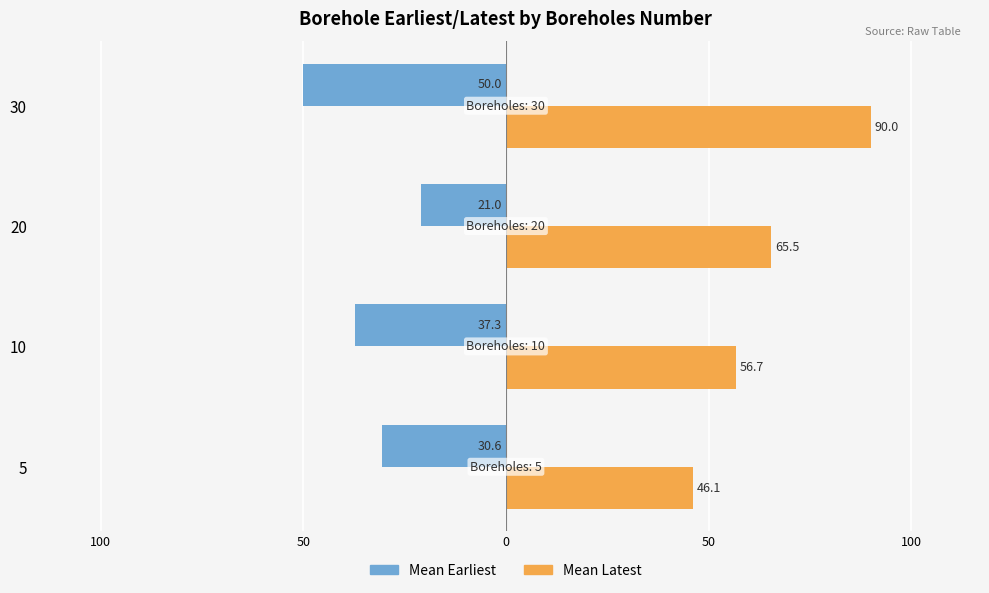

What are all the series names shown in the legend?

Mean Earliest, Mean Latest